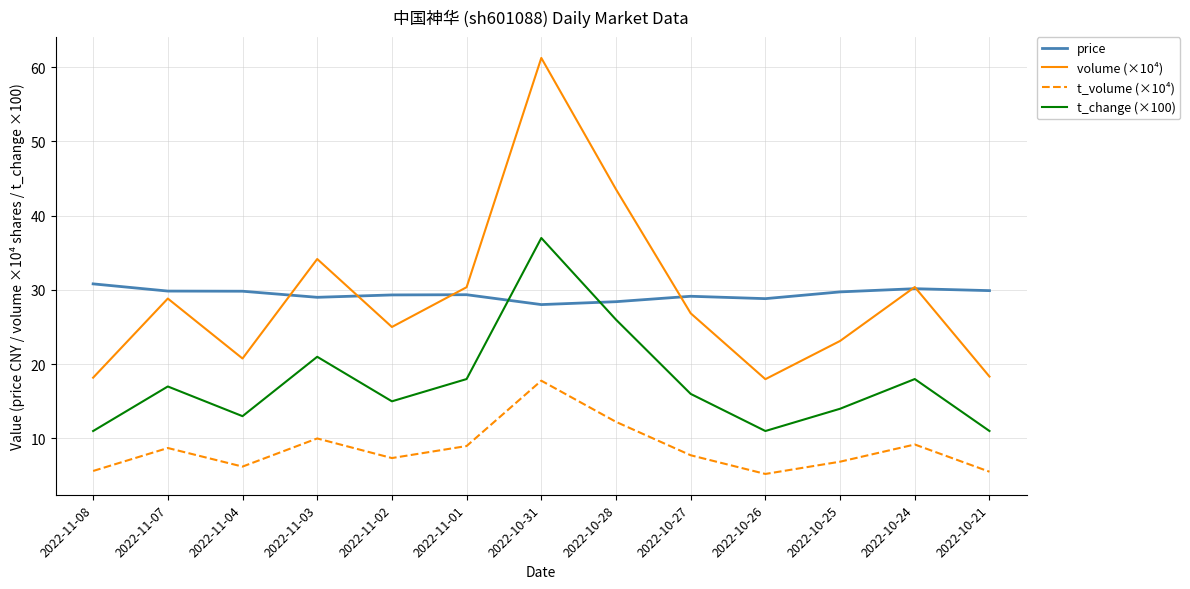

Rank the series by their maximum value, from highest to lowest.

volume (×10⁴), t_change (×100), price, t_volume (×10⁴)